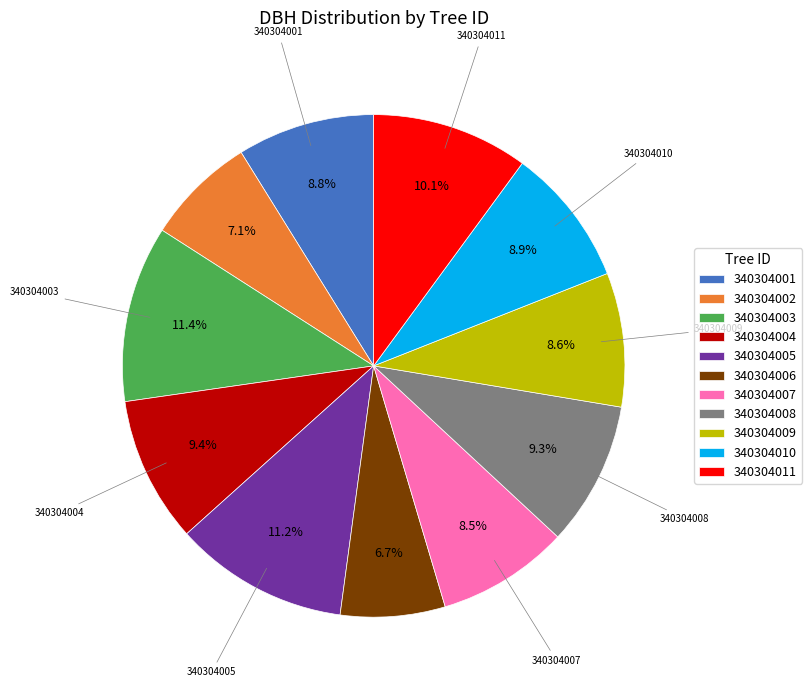

Do 340304009 and 340304003 together represent more than half of the pie?

No